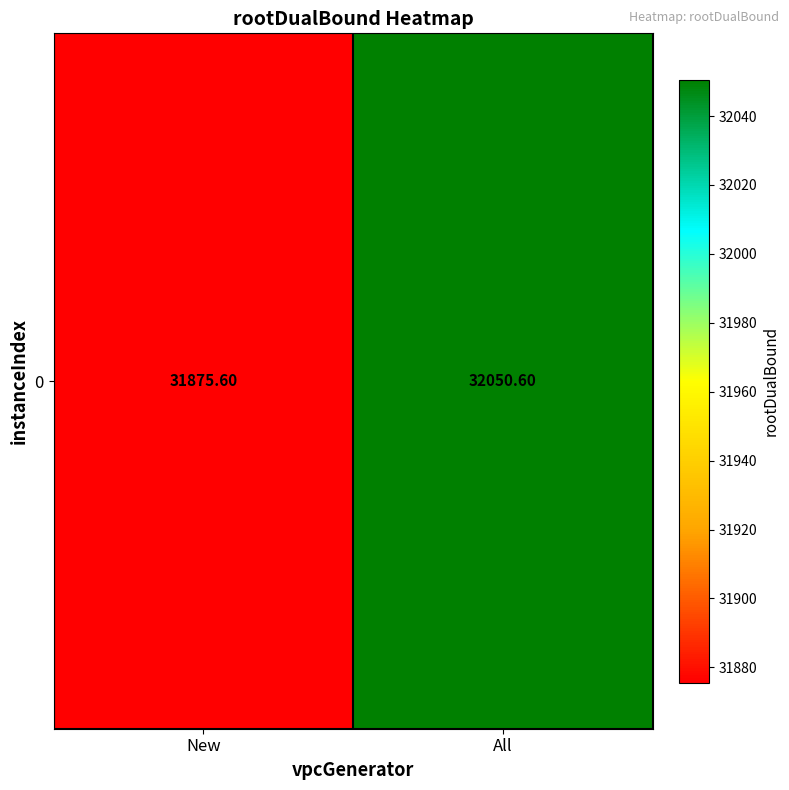

What is the difference between the values at New and All?

175.0